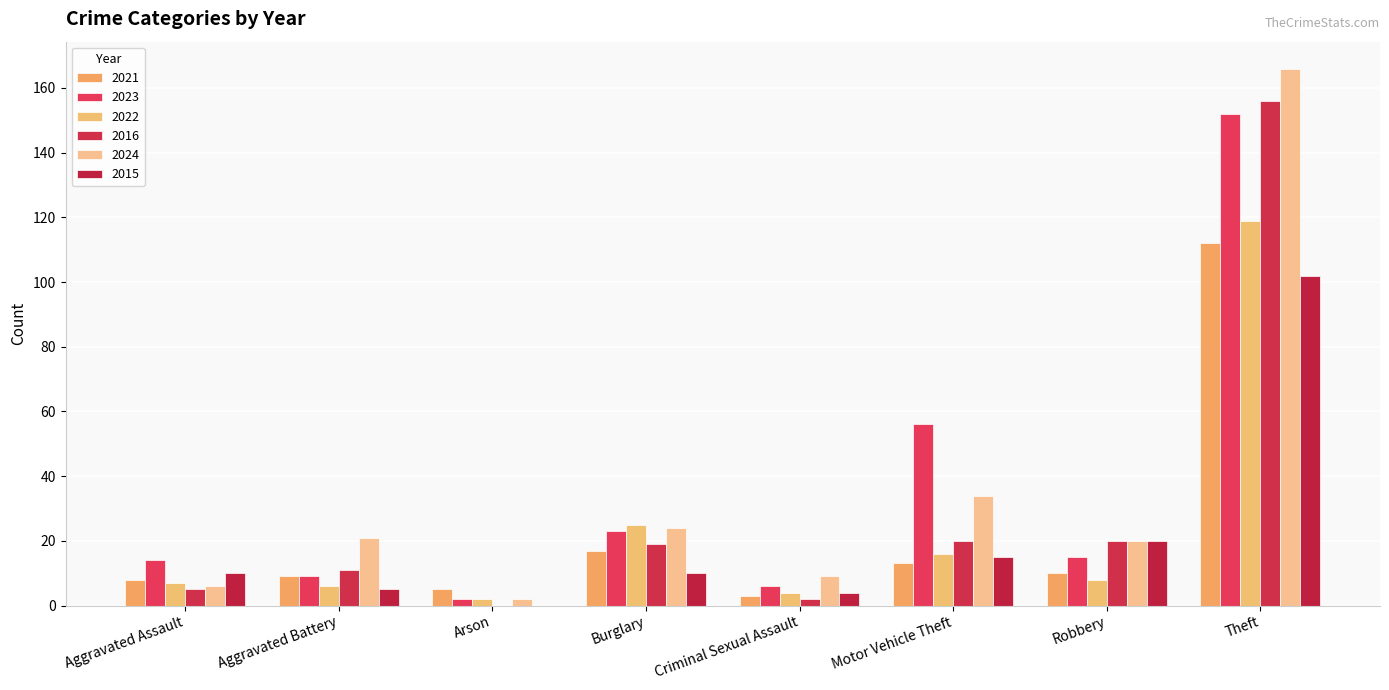

Are the bars grouped side by side (vs. stacked)?

Yes